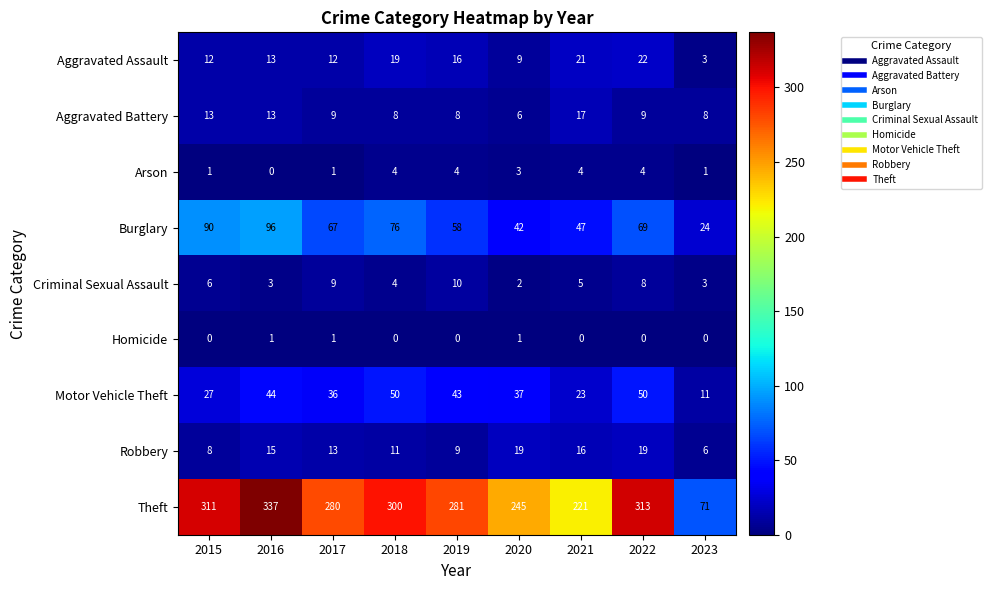

The Homicide series shows 0 at 2023. True or false?

True